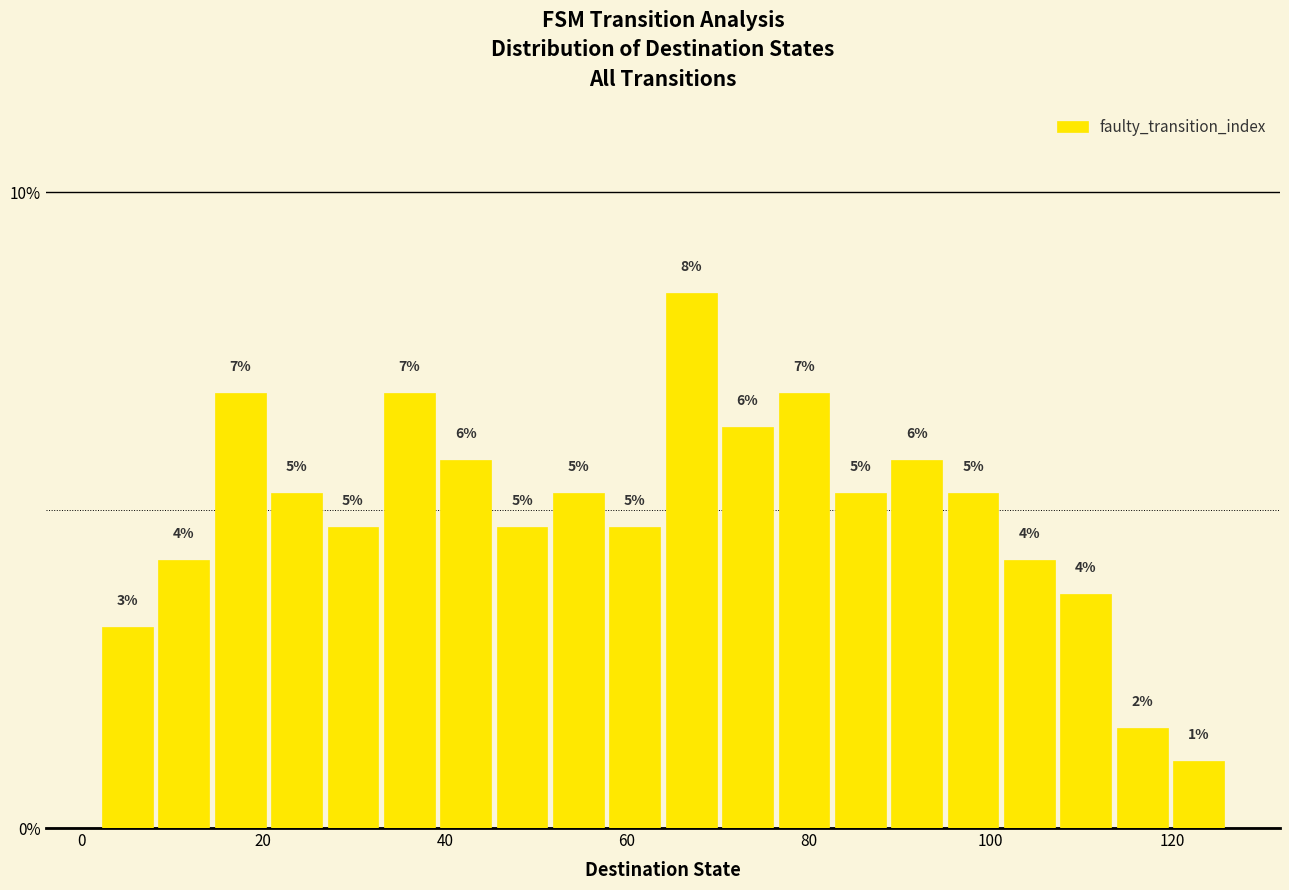

Read against the x-axis, roughly where is the centre of the tallest bar?

68